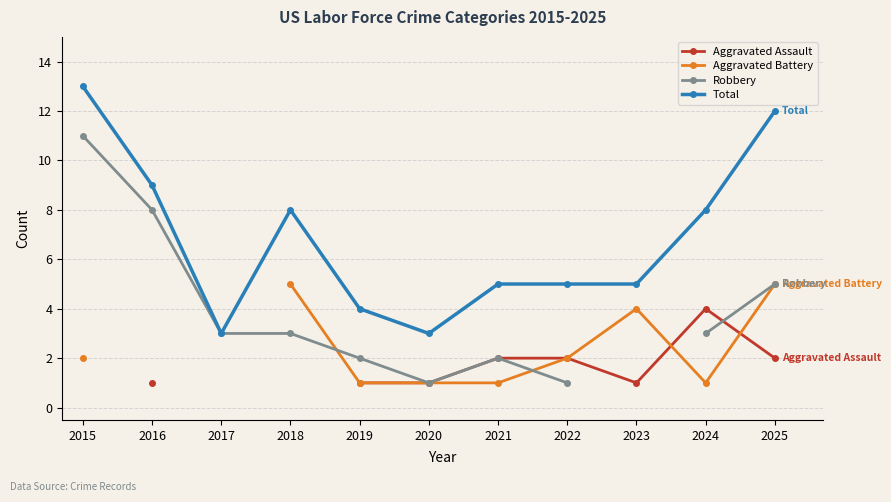

What is the smallest value displayed?

1.0